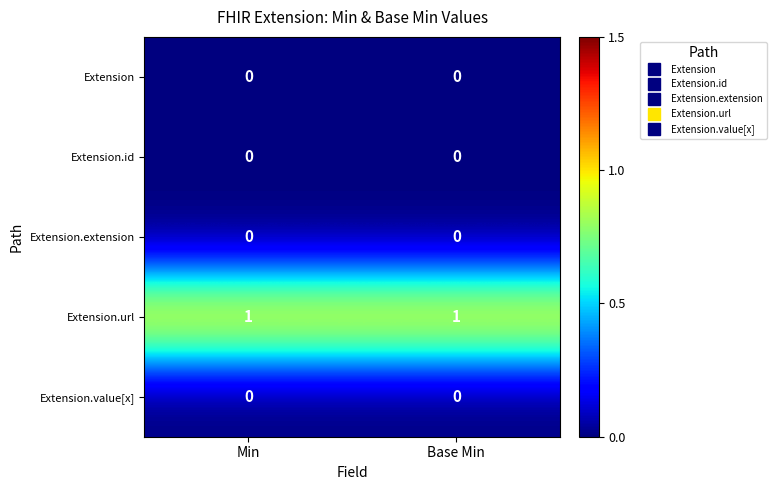

Which series has the largest total across all categories?

Extension.url